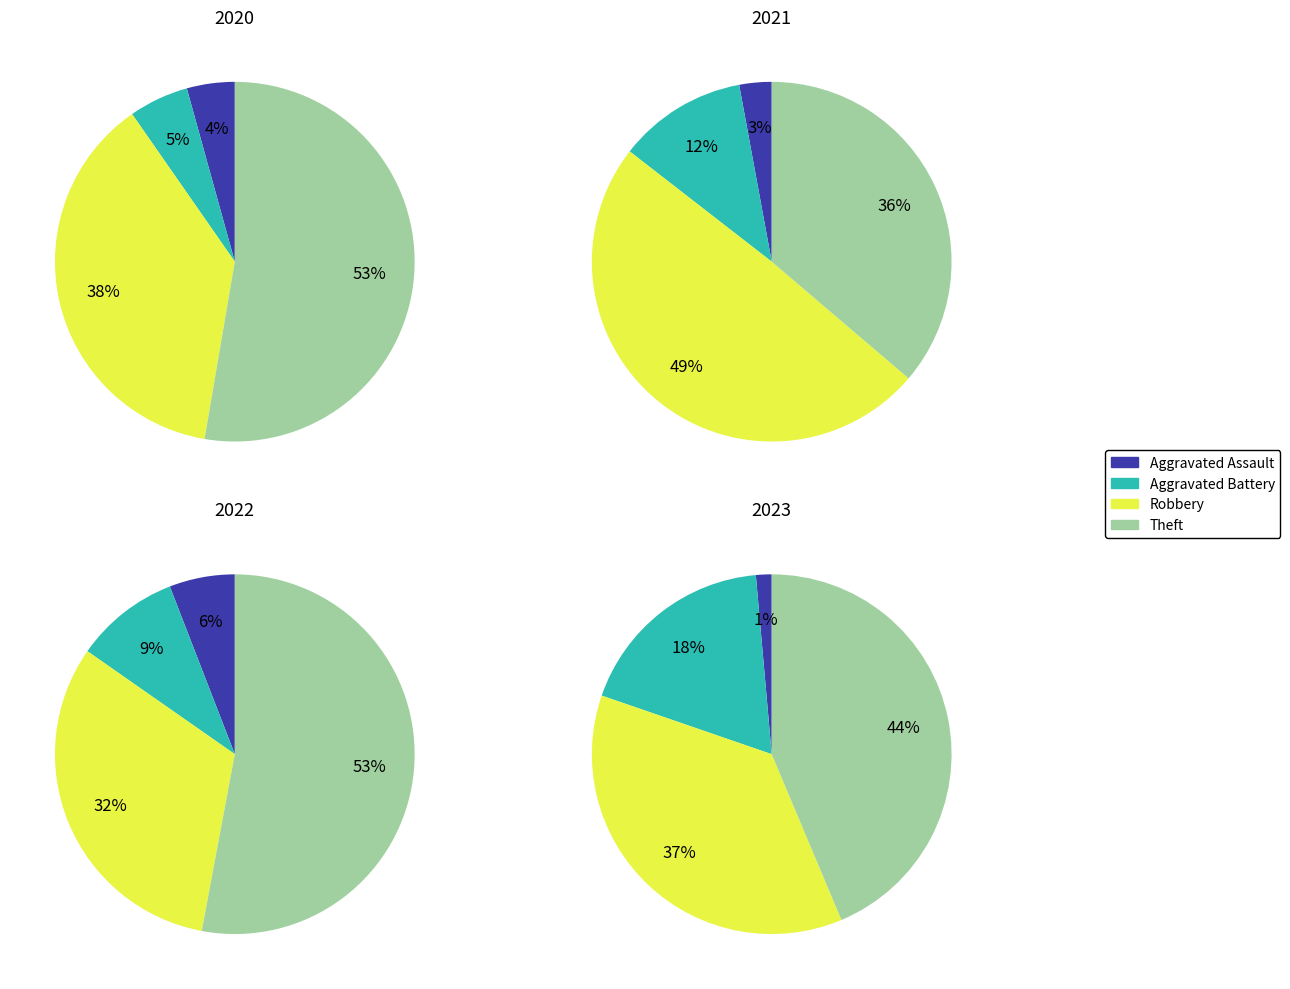

To the nearest percent, what portion does Aggravated Assault represent?

3%